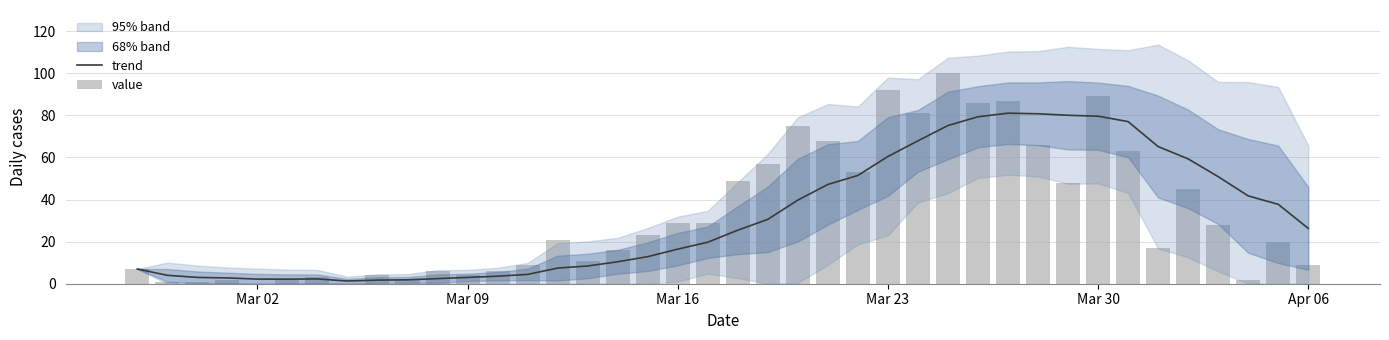

What is the maximum value shown in the chart?

100.0